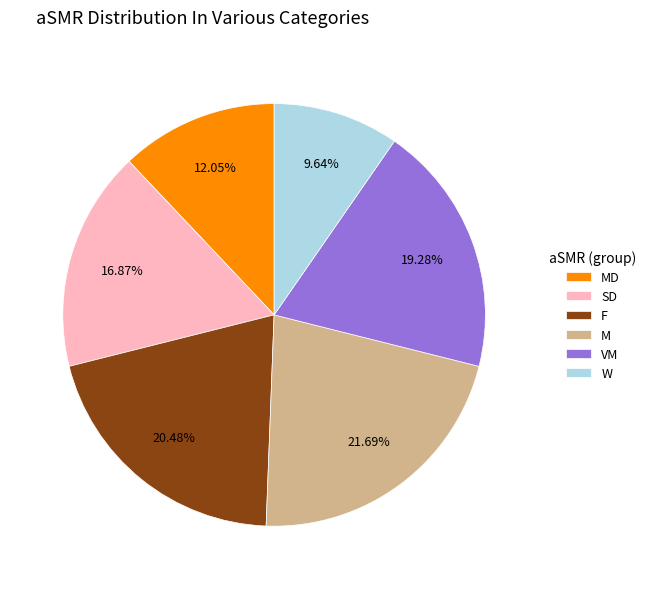

Between MD and F, which is larger?

F